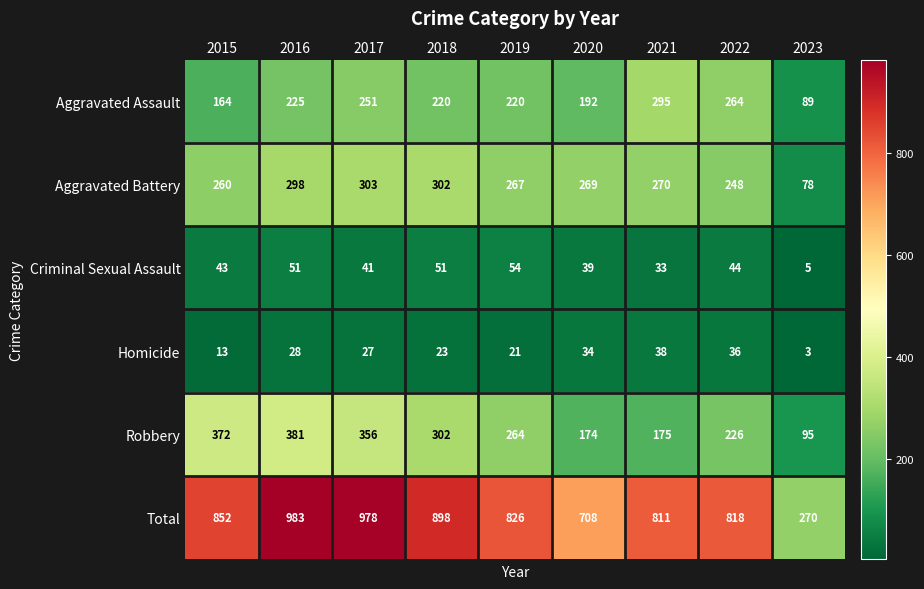

What is the average value of the Homicide series?

25